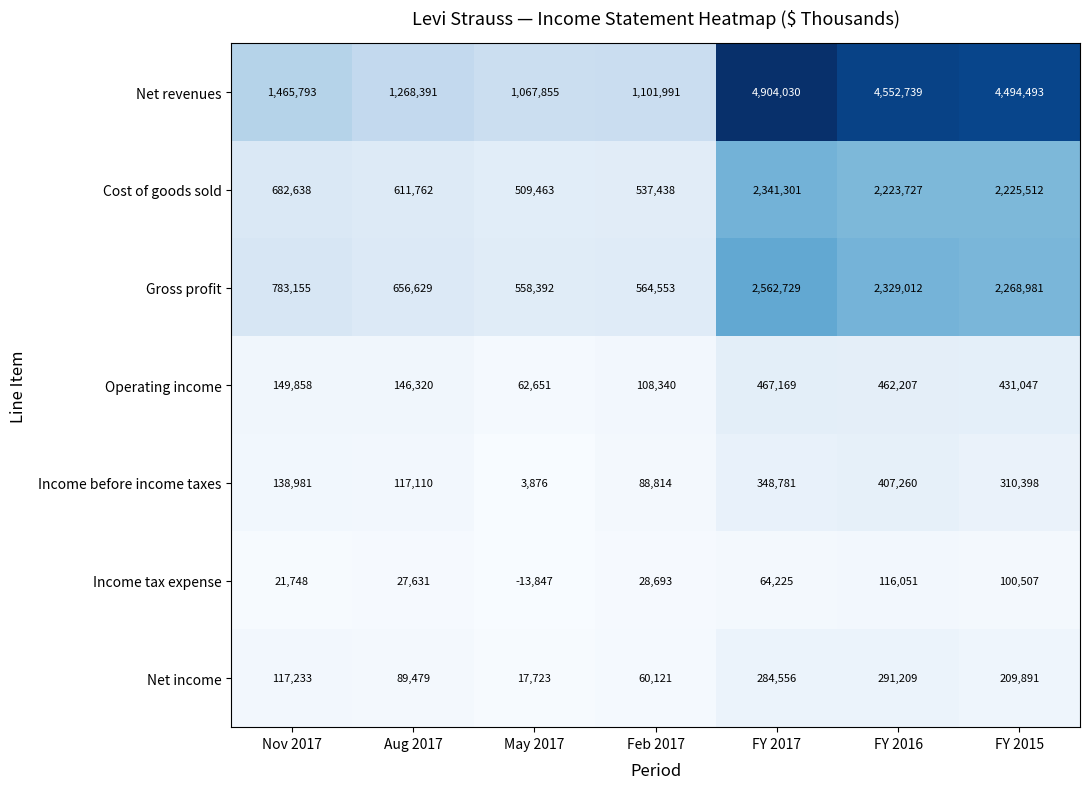

List the series in order of their peak value, lowest first.

Income tax expense, Net income, Income before income taxes, Operating income, Cost of goods sold, Gross profit, Net revenues